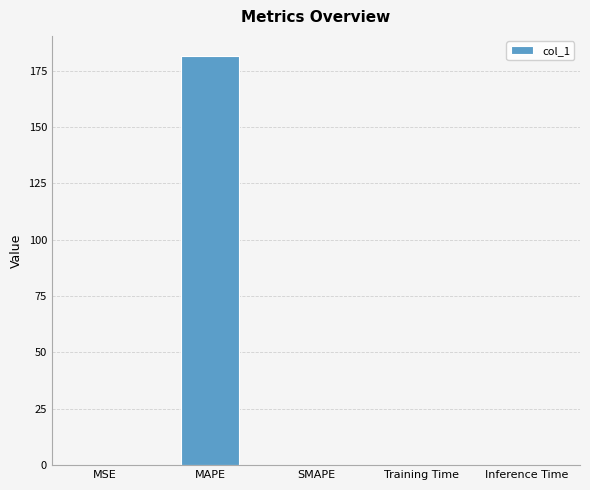

What is the maximum value shown in the chart?

181.4